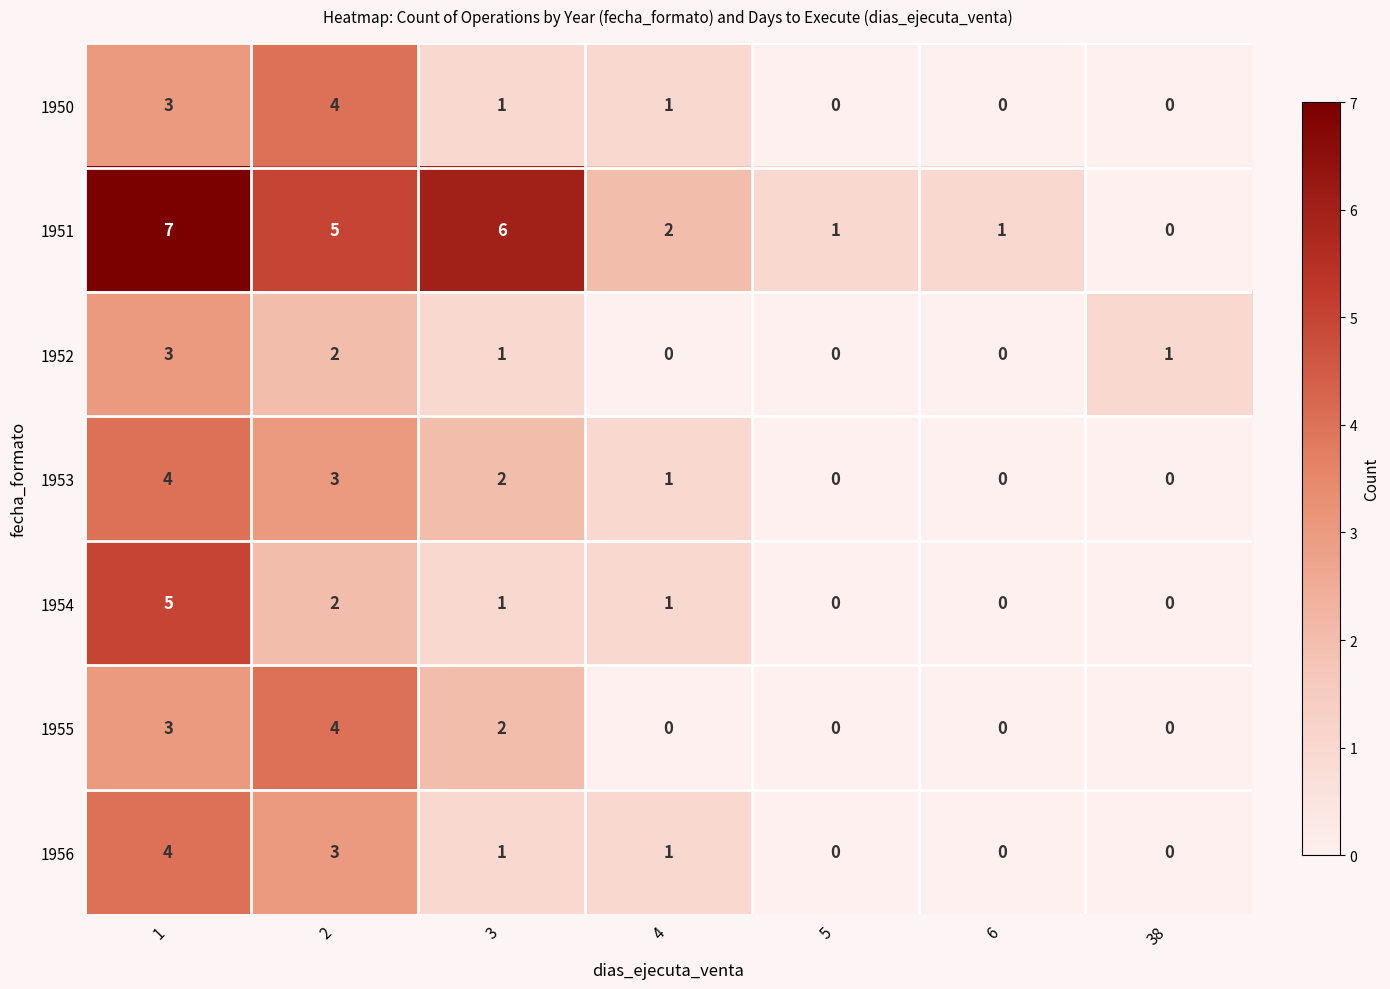

What is the difference between the maximum and minimum values in the 1954 series?

5